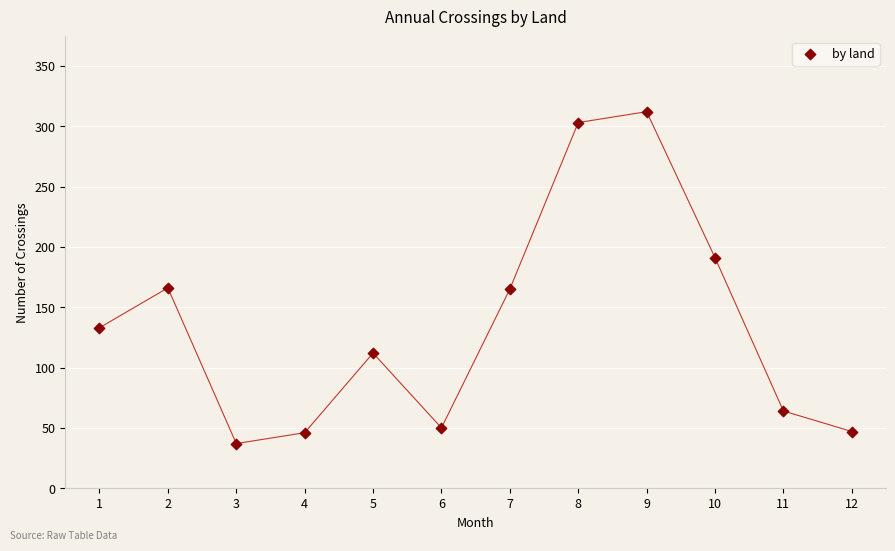

What is the range of Y values (max minus min)?

275